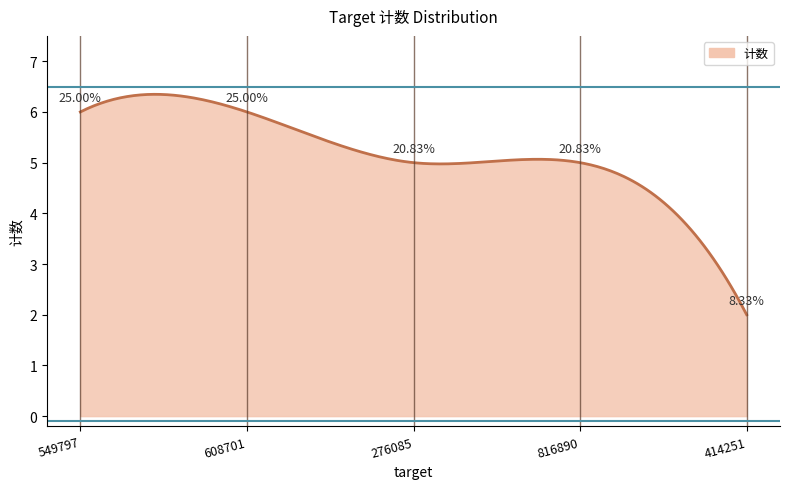

Does the chart have visible grid lines?

No